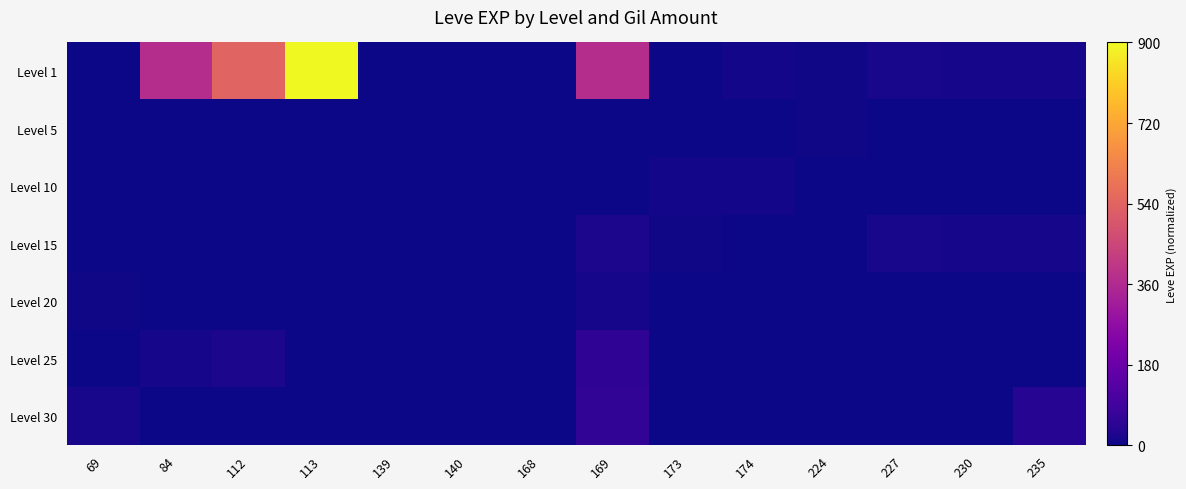

Rank the series at 113 from lowest to highest value.

Level 5, Level 10, Level 15, Level 20, Level 25, Level 30, Level 1